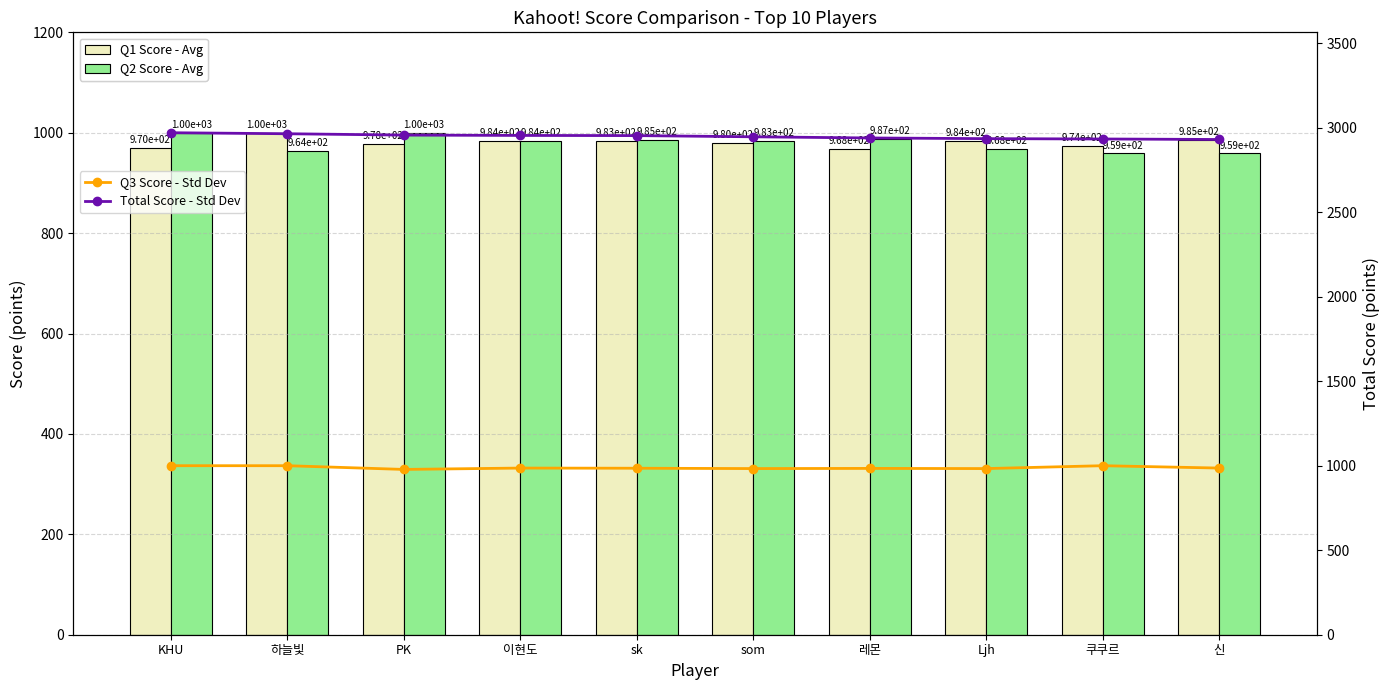

Is it true that Q2 Score - Avg equals 1000 at KHU?

True